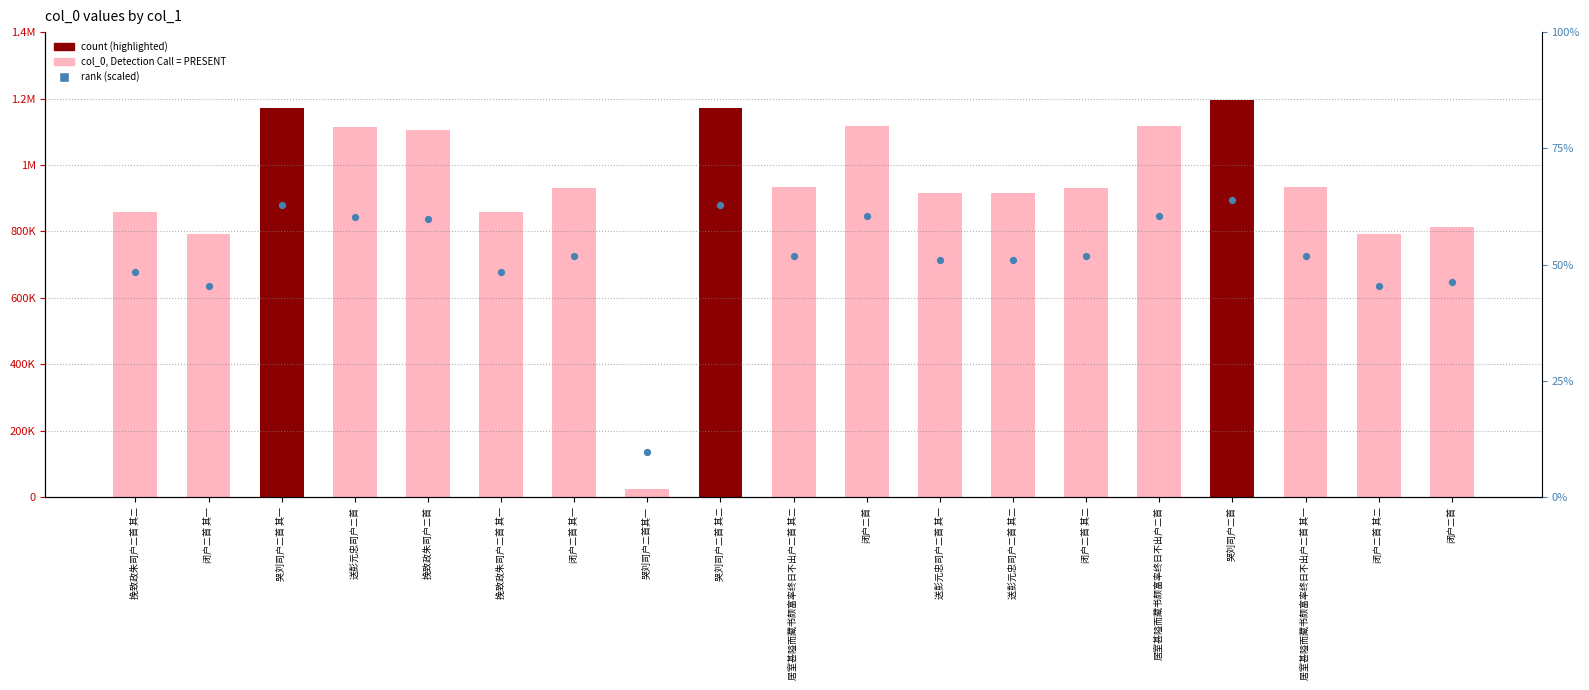

Which series has the widest spread of Y values?

col_0